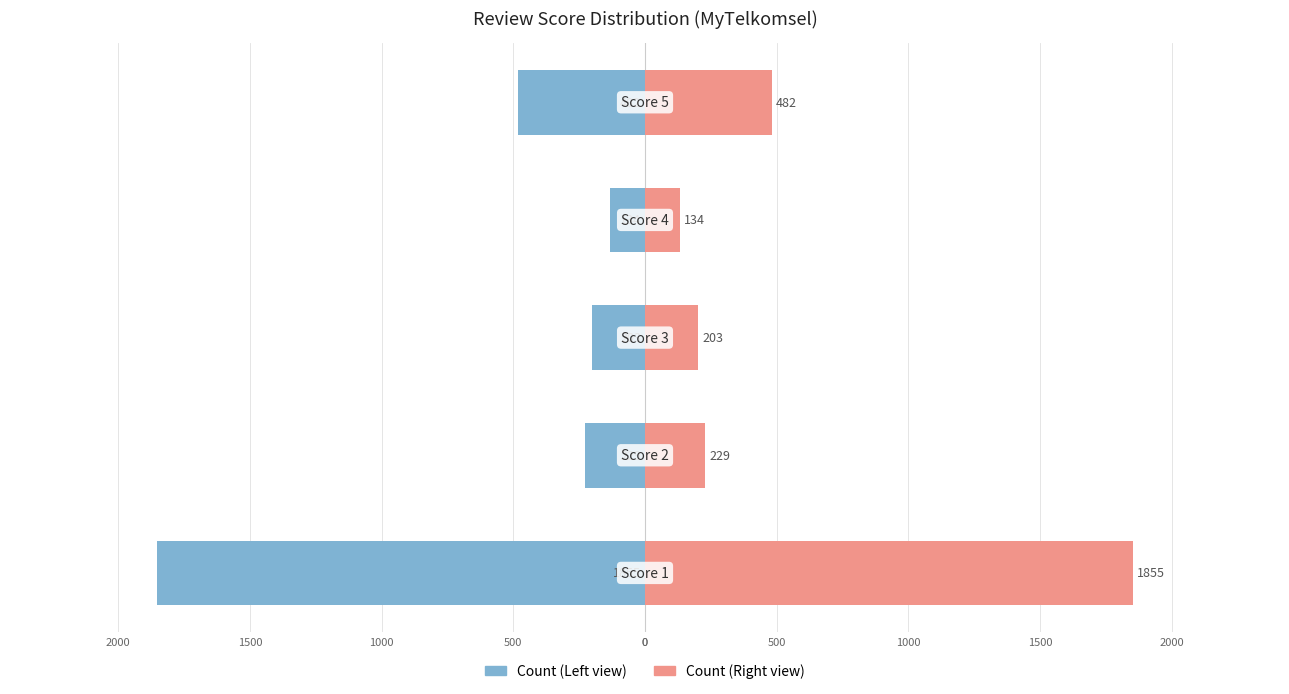

What is the sum of all Count (Left) values?

-2903